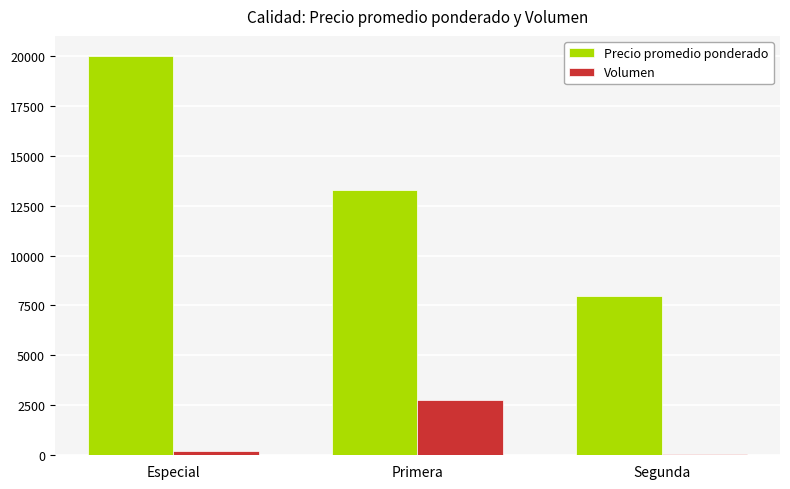

What is the minimum value for Volumen?

70